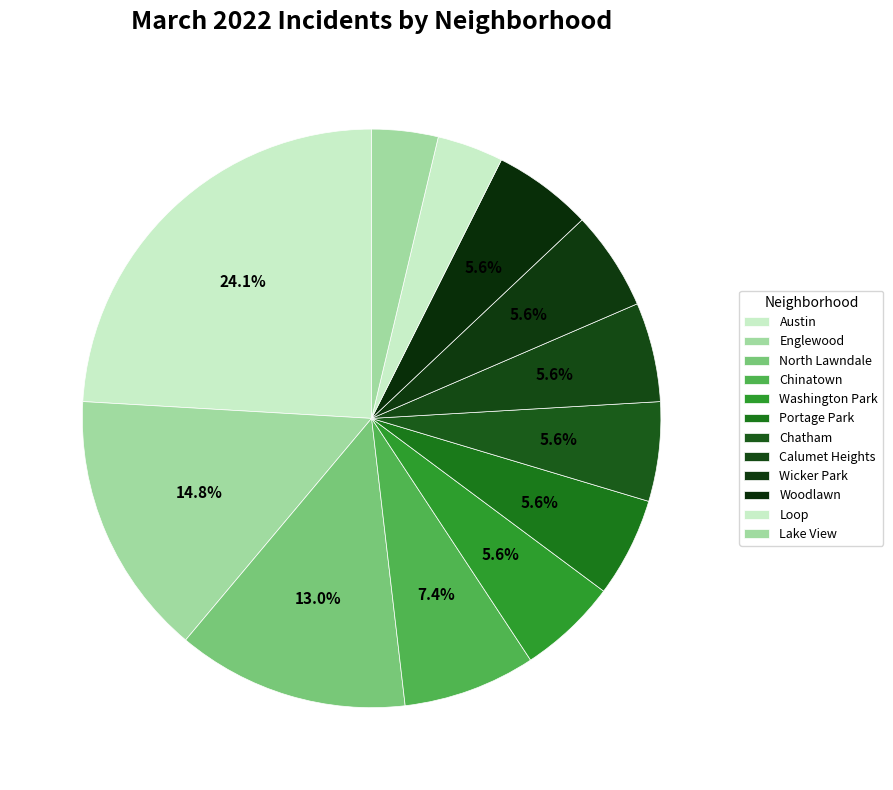

Approximately how many times larger is the value at North Lawndale compared to Calumet Heights?

2.3